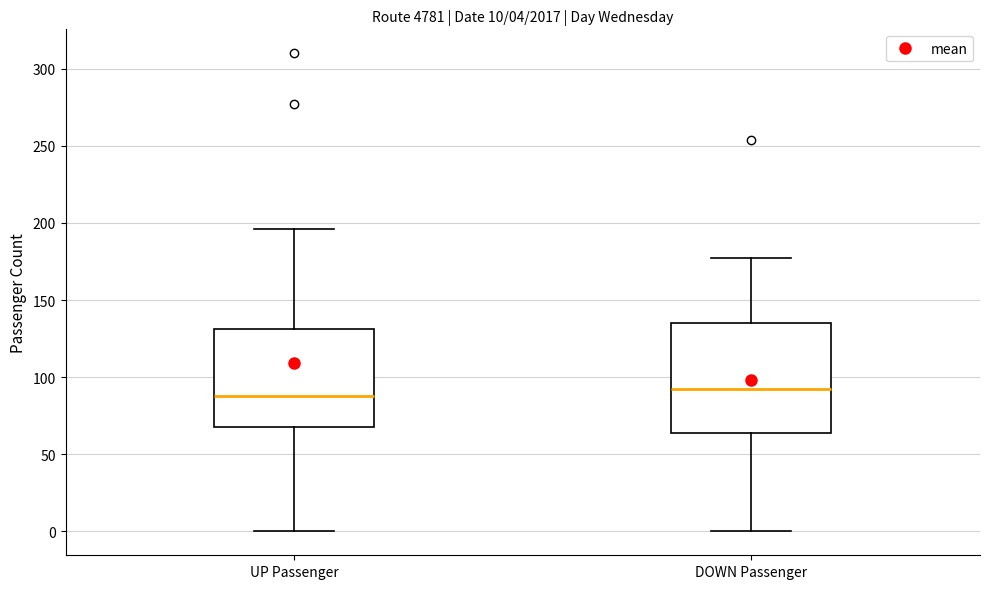

Comparing the boxes themselves (not the whiskers), which one is the tallest?

DOWN Passenger